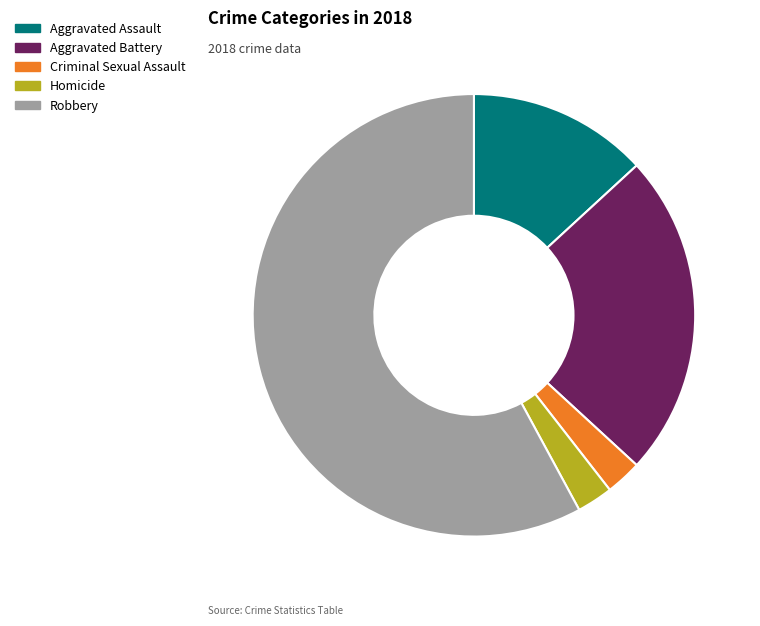

Approximately how many times larger is the value at Aggravated Battery compared to Homicide?

9.0